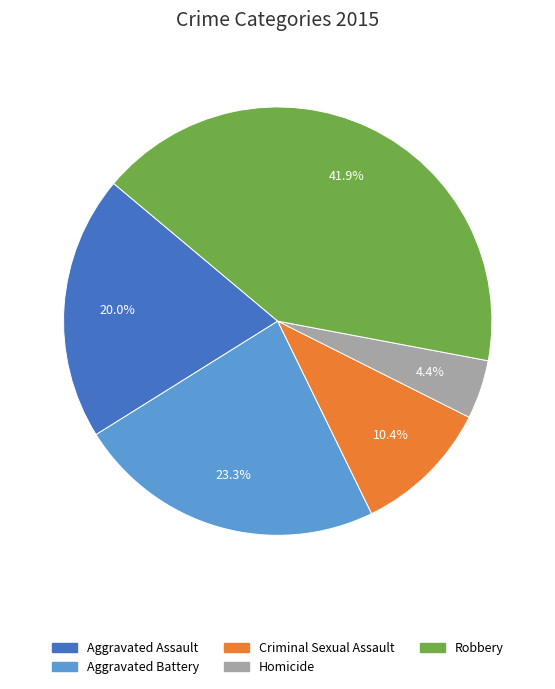

To the nearest percent, what is the average slice percentage?

20%